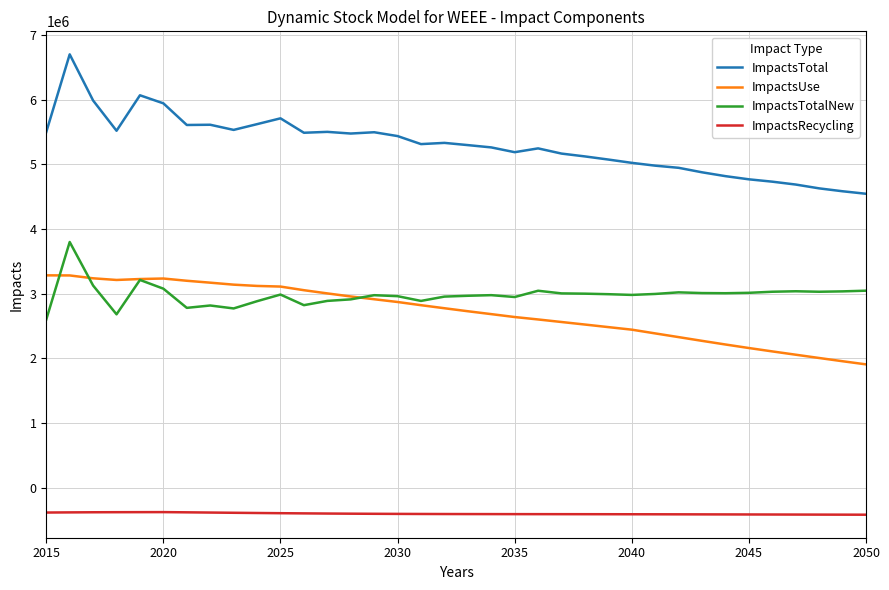

What is the maximum value for ImpactsTotal?

6700673.2